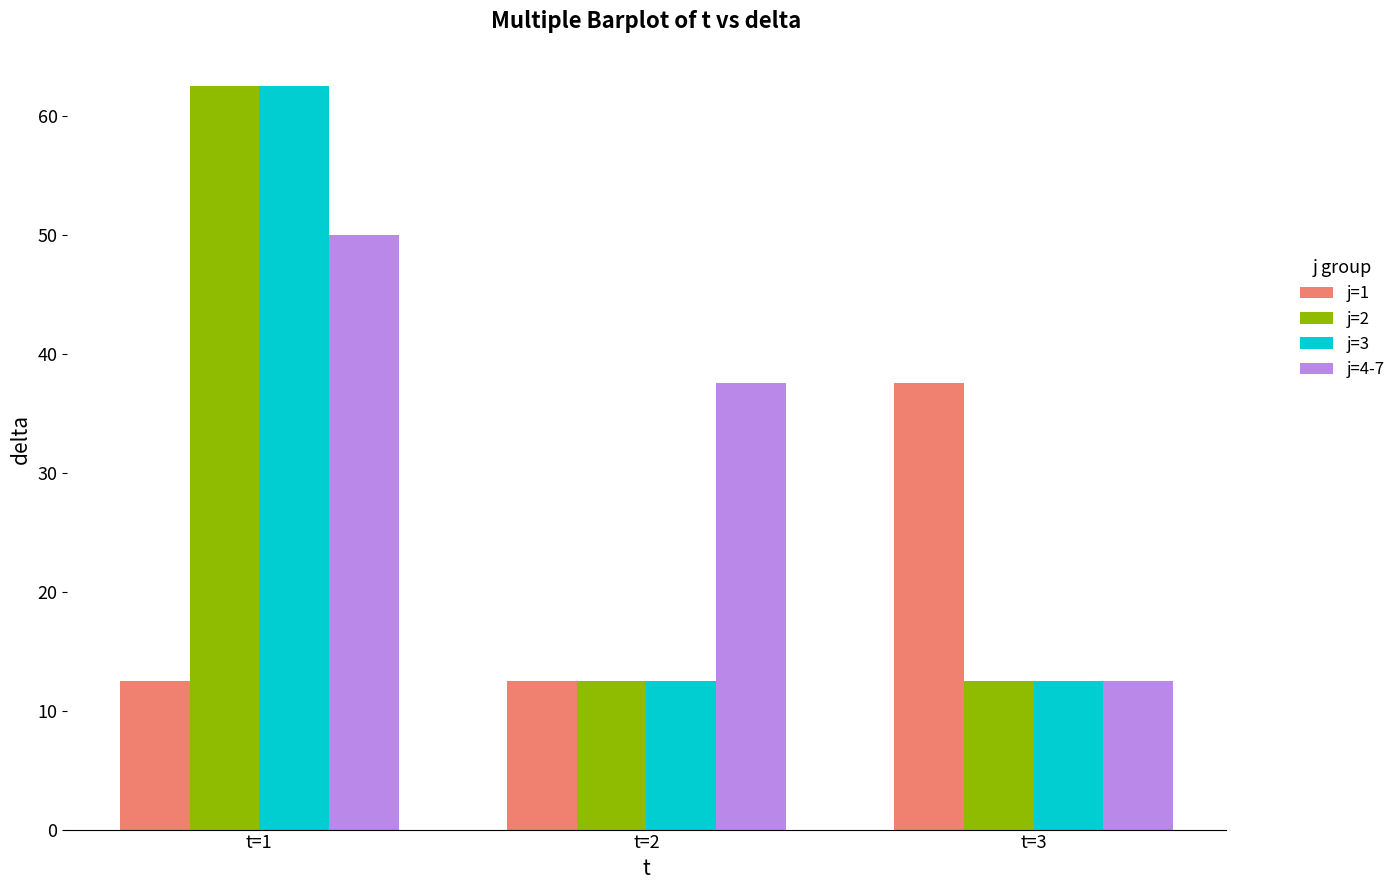

What is the minimum value for j=1?

12.5